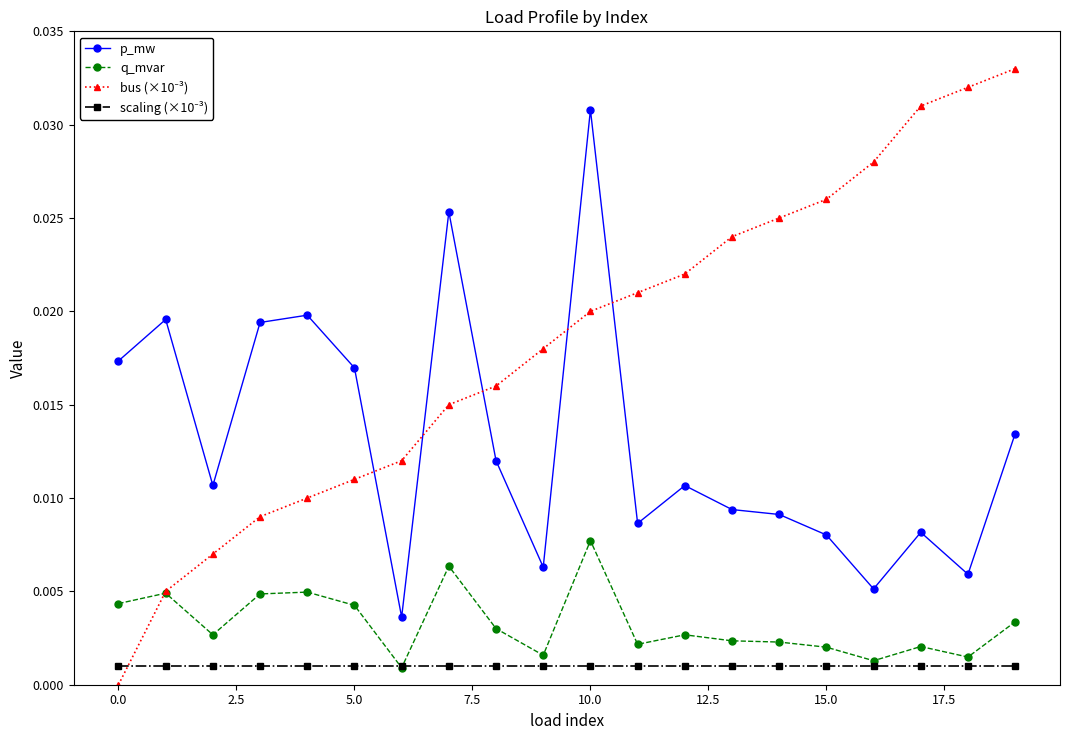

True or false: q_mvar and p_mw intersect in this chart.

False